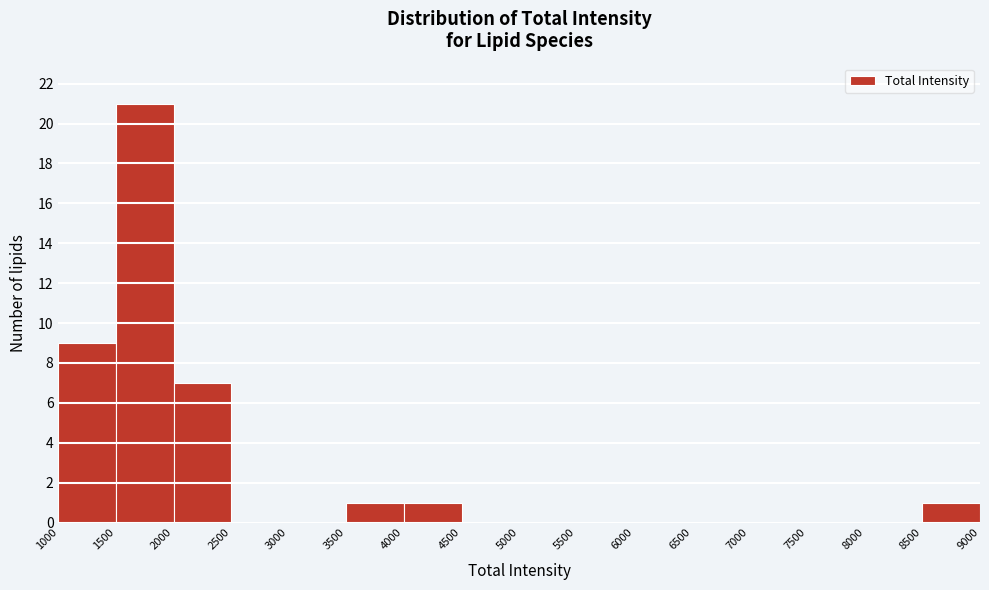

Reading left to right, list every bar in this chart as the range it spans on the x-axis followed by its height. The values are not printed on the chart, so give them approximately, as read against the axis.

1000 to 1500: 9
1500 to 2000: 21
2000 to 2500: 7
2500 to 3000: 0
3000 to 3500: 0
3500 to 4000: 1
4000 to 4500: 1
4500 to 5000: 0
5000 to 5500: 0
5500 to 6000: 0
6000 to 6500: 0
6500 to 7000: 0
7000 to 7500: 0
7500 to 8000: 0
8000 to 8500: 0
8500 to 9000: 1